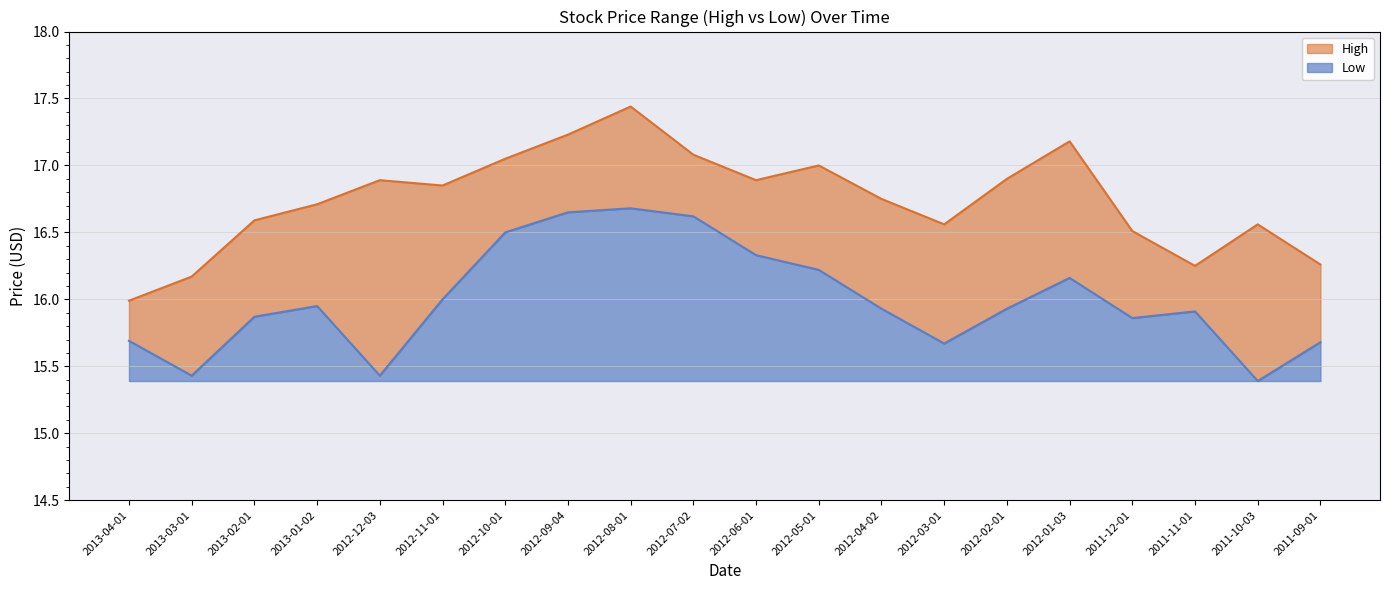

What are all the series names shown in the legend?

High, Low